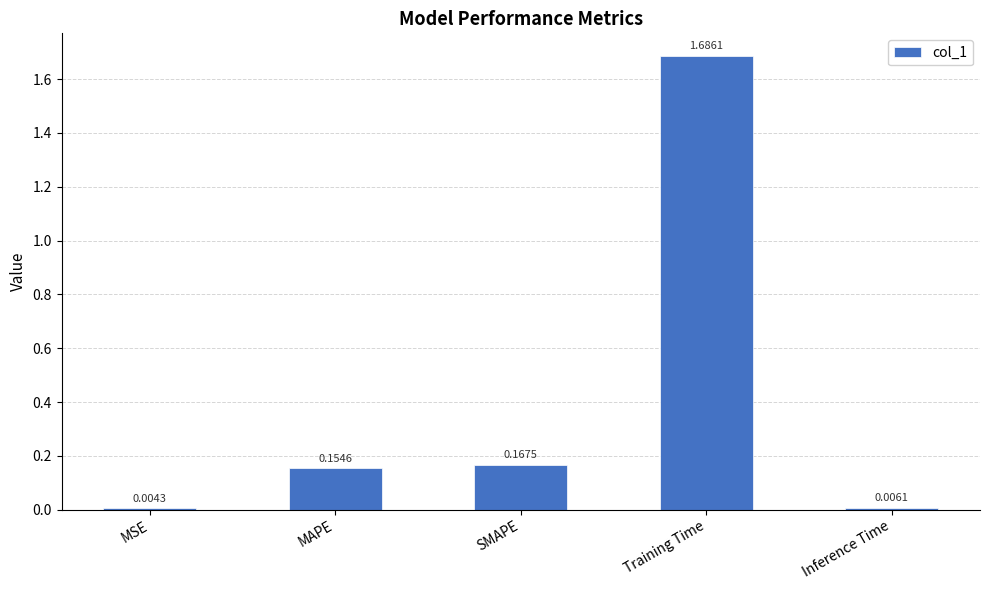

What is the sum of the values at SMAPE and MAPE?

0.3